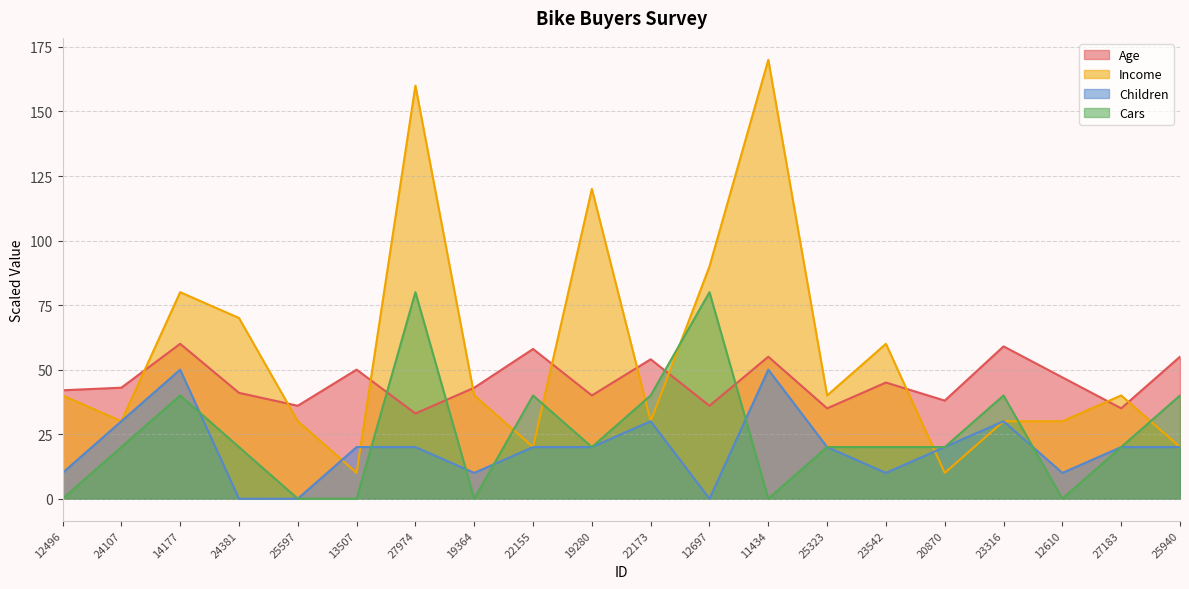

Which series has the widest spread of values?

Income